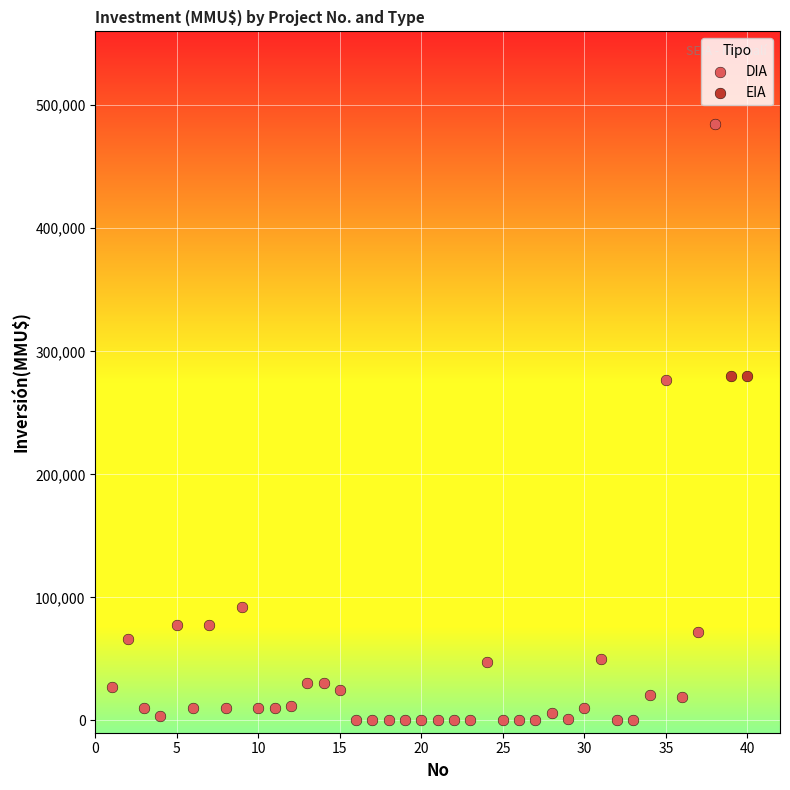

What are all the series names shown in the legend?

DIA, EIA